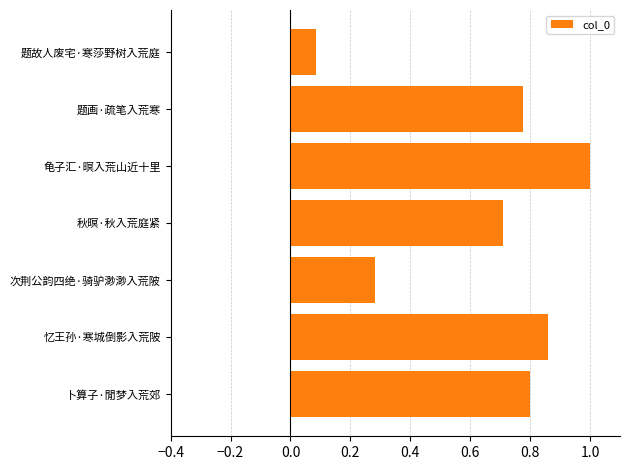

What is the sum of all values?

4.5